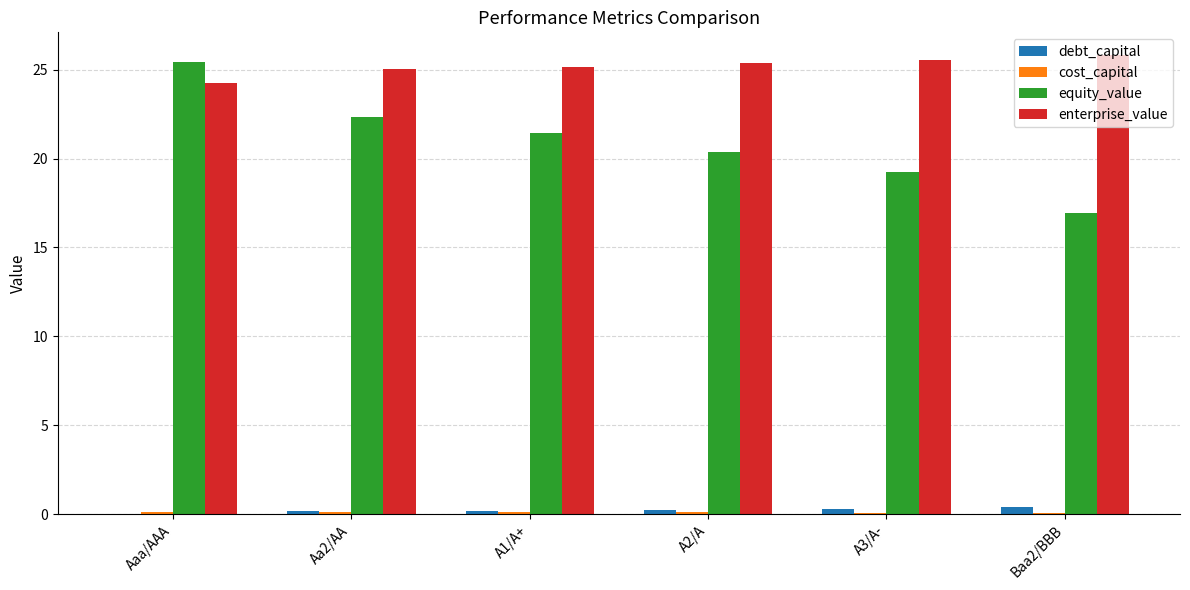

Where does the equity_value series first go above 21?

Aaa/AAA